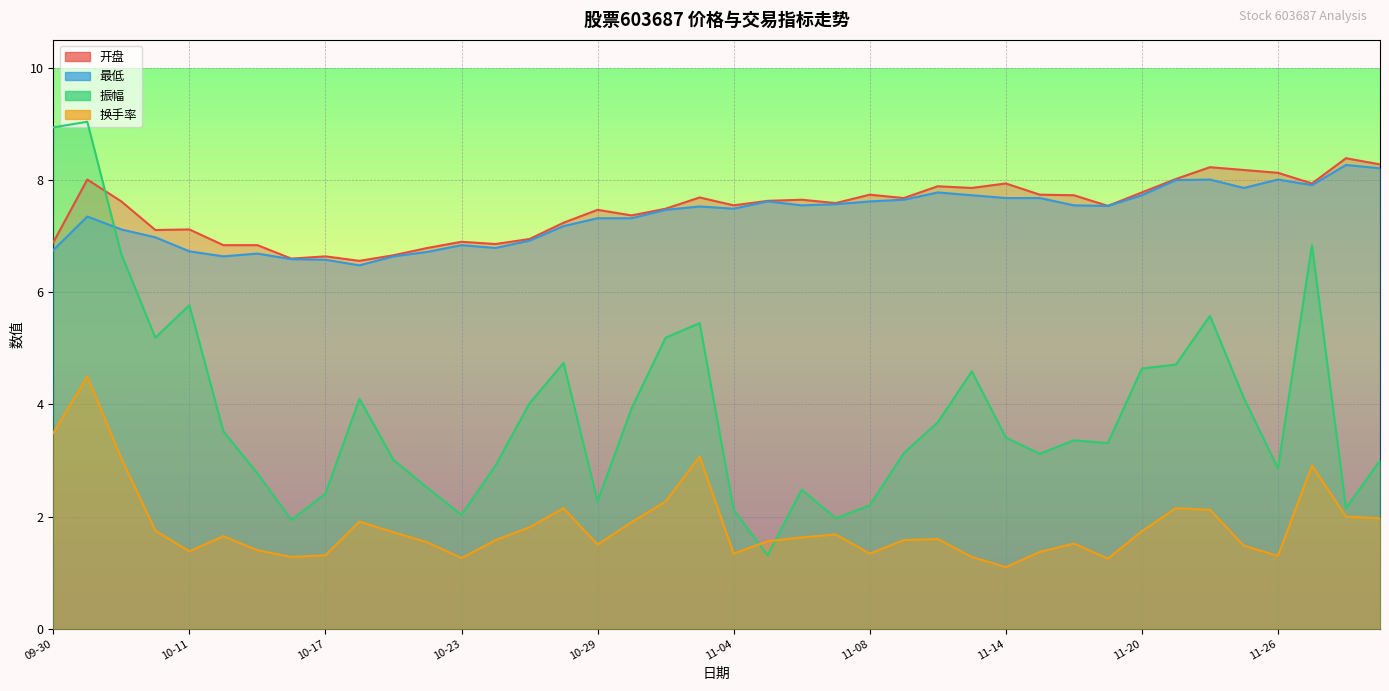

The 开盘 series shows 7.7 at 2024-11-18. True or false?

True